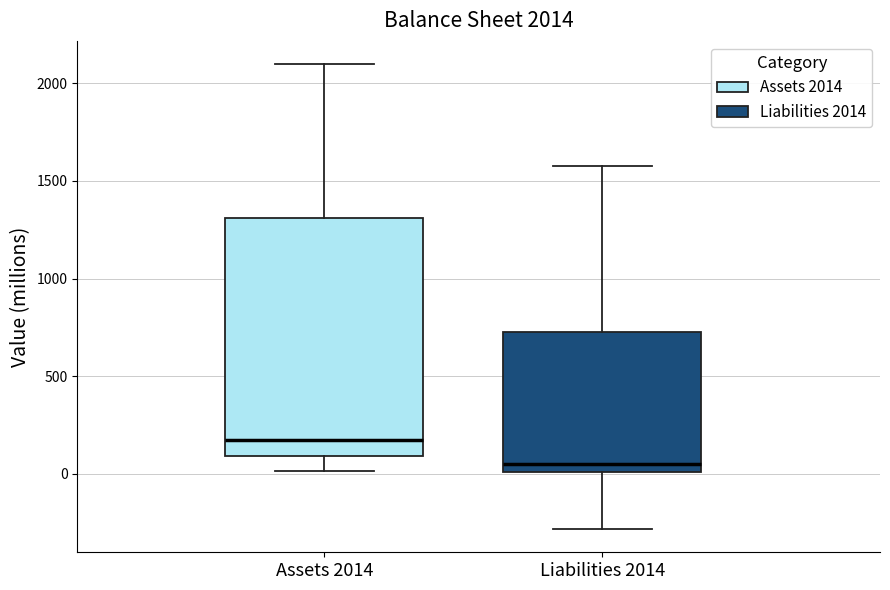

Comparing the boxes themselves (not the whiskers), which one is the tallest?

Assets 2014